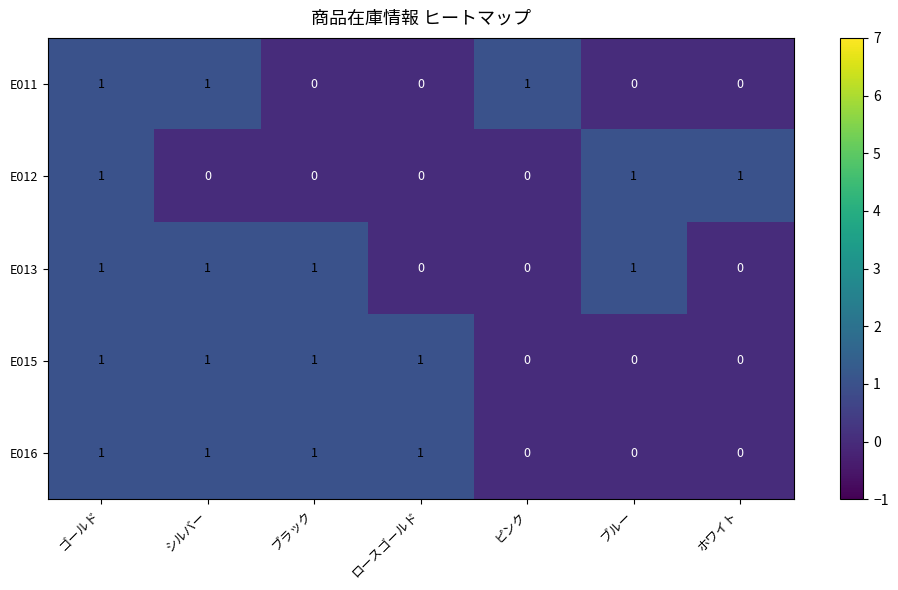

Is the value of E011 at ゴールド greater than the value of E013 at ピンク?

Yes